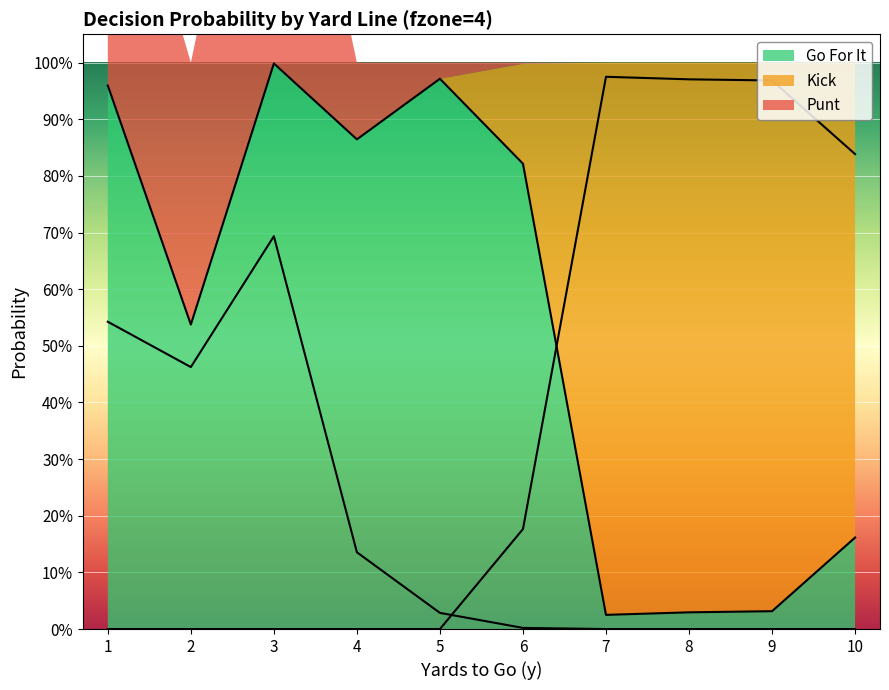

In punt, how many points are lower than both neighbors (excluding endpoints)?

1